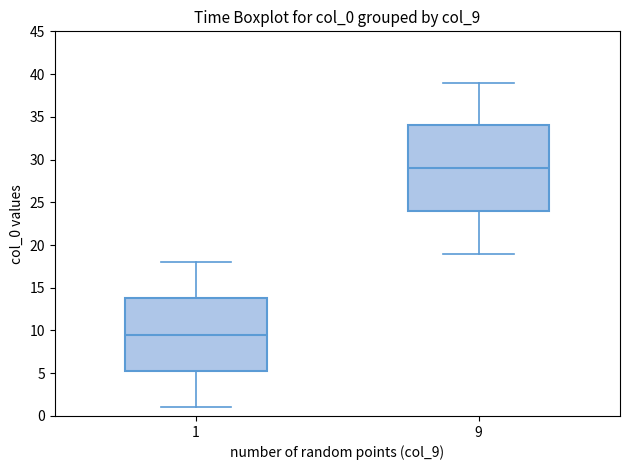

Where is the lower edge of the box at x = 1 on the y-axis? The values are not printed on the chart, so give them approximately, as read against the axis.

5.5